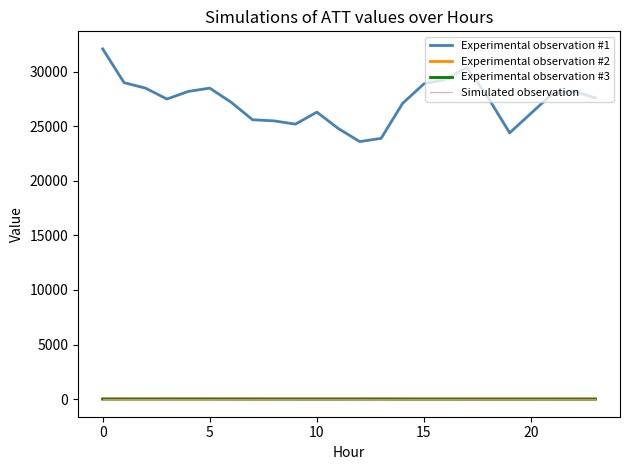

Which series has the largest range (max minus min)?

Experimental observation #1